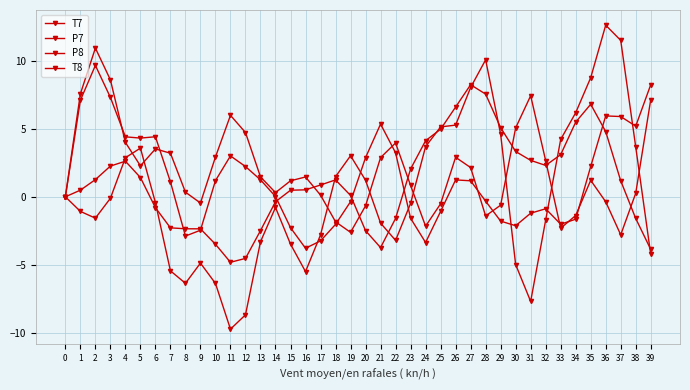

Does the chart have visible grid lines?

Yes